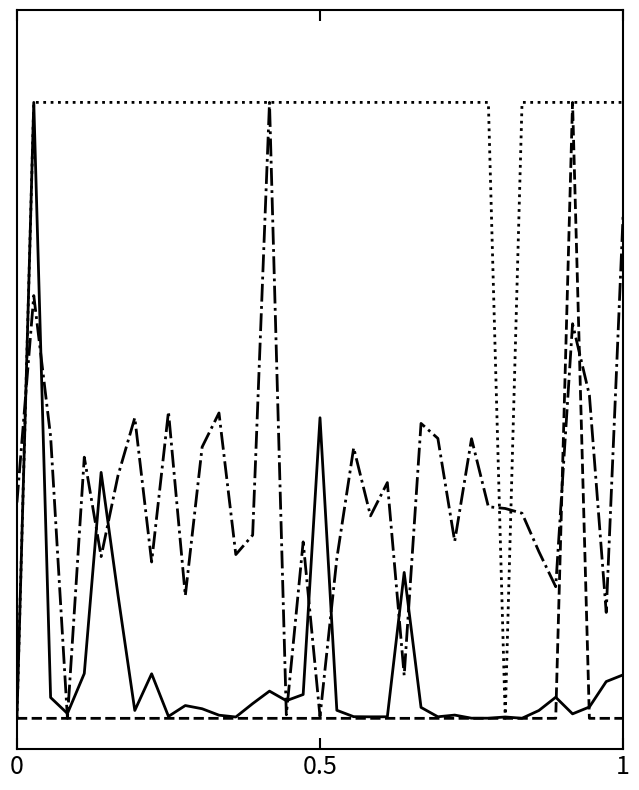

Is this an area chart (filled region under the line)?

No